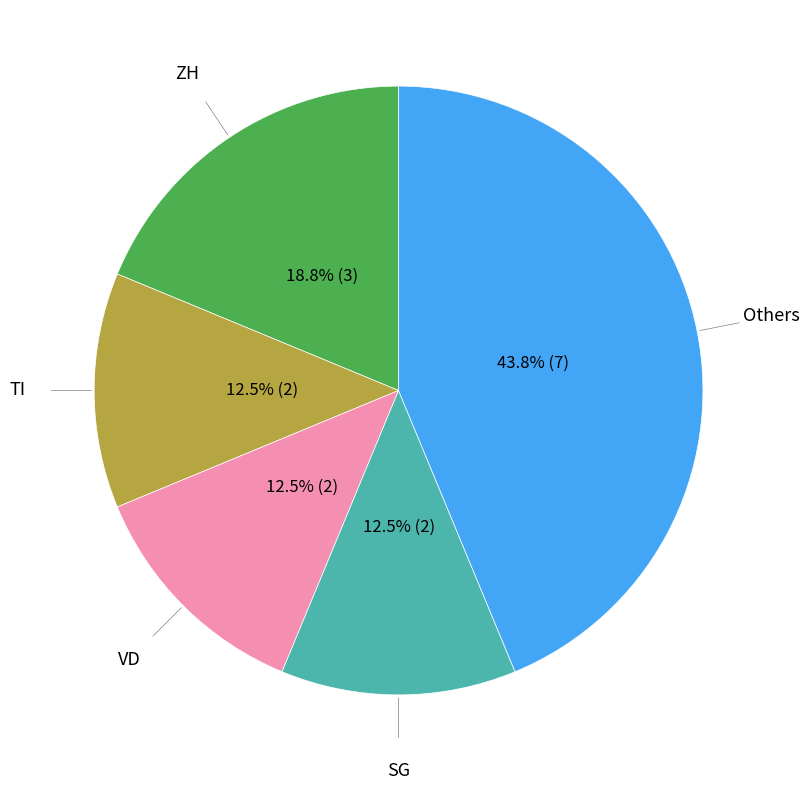

Is there a majority slice in this chart?

No